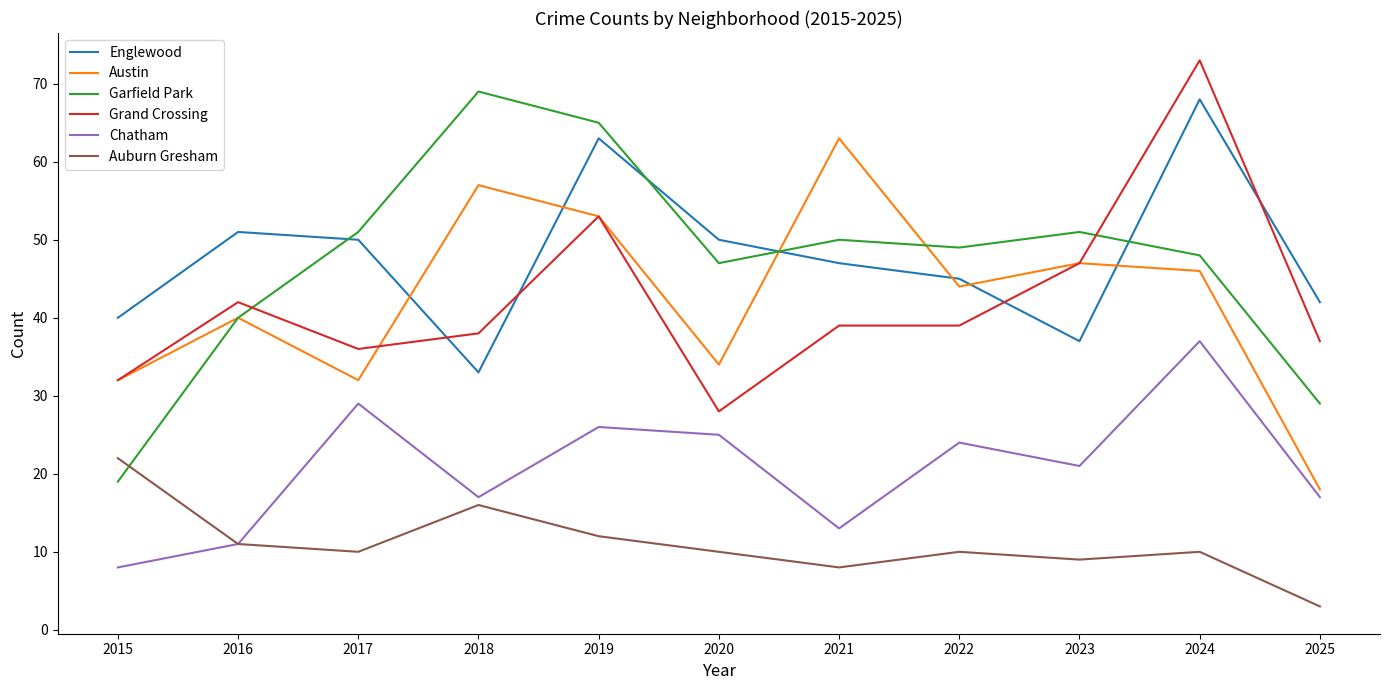

What are all the series names shown in the legend?

Englewood, Austin, Garfield Park, Grand Crossing, Chatham, Auburn Gresham